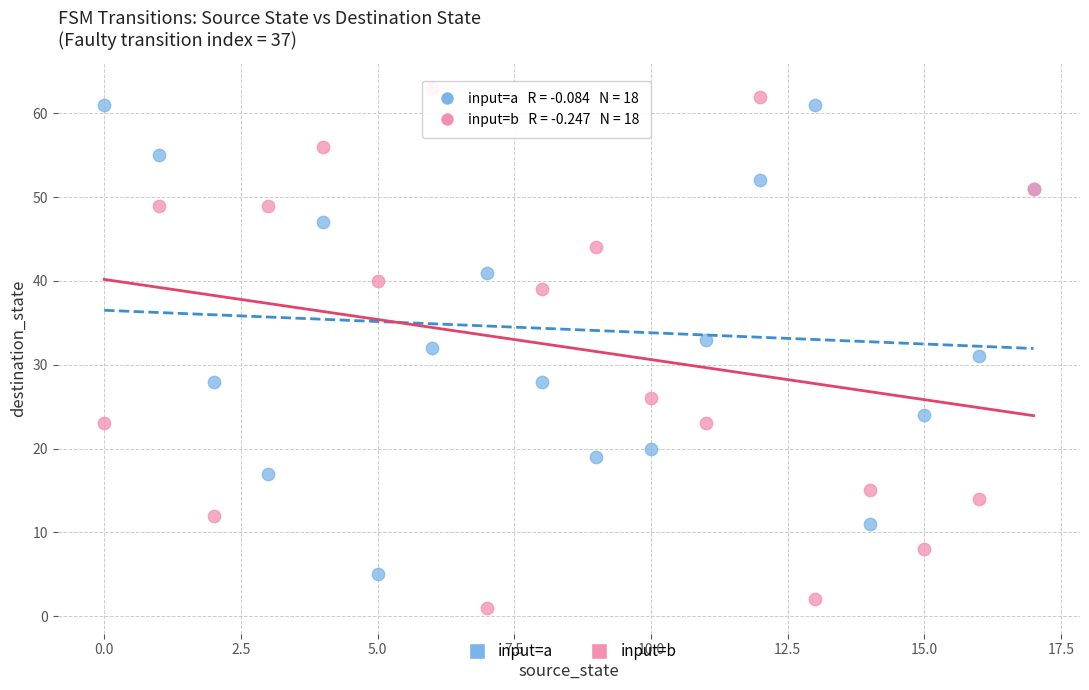

Which series contains the highest Y value?

input=b